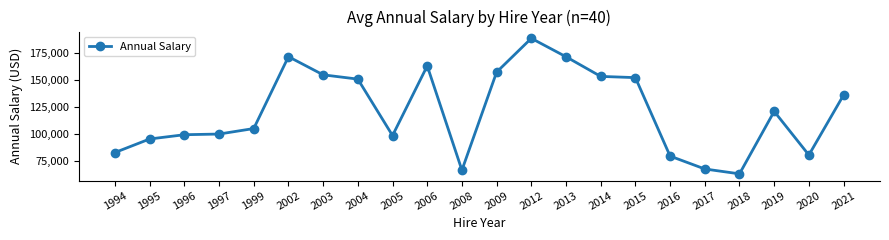

The chart shows a value of 67615.7 at 2017. True or false?

True